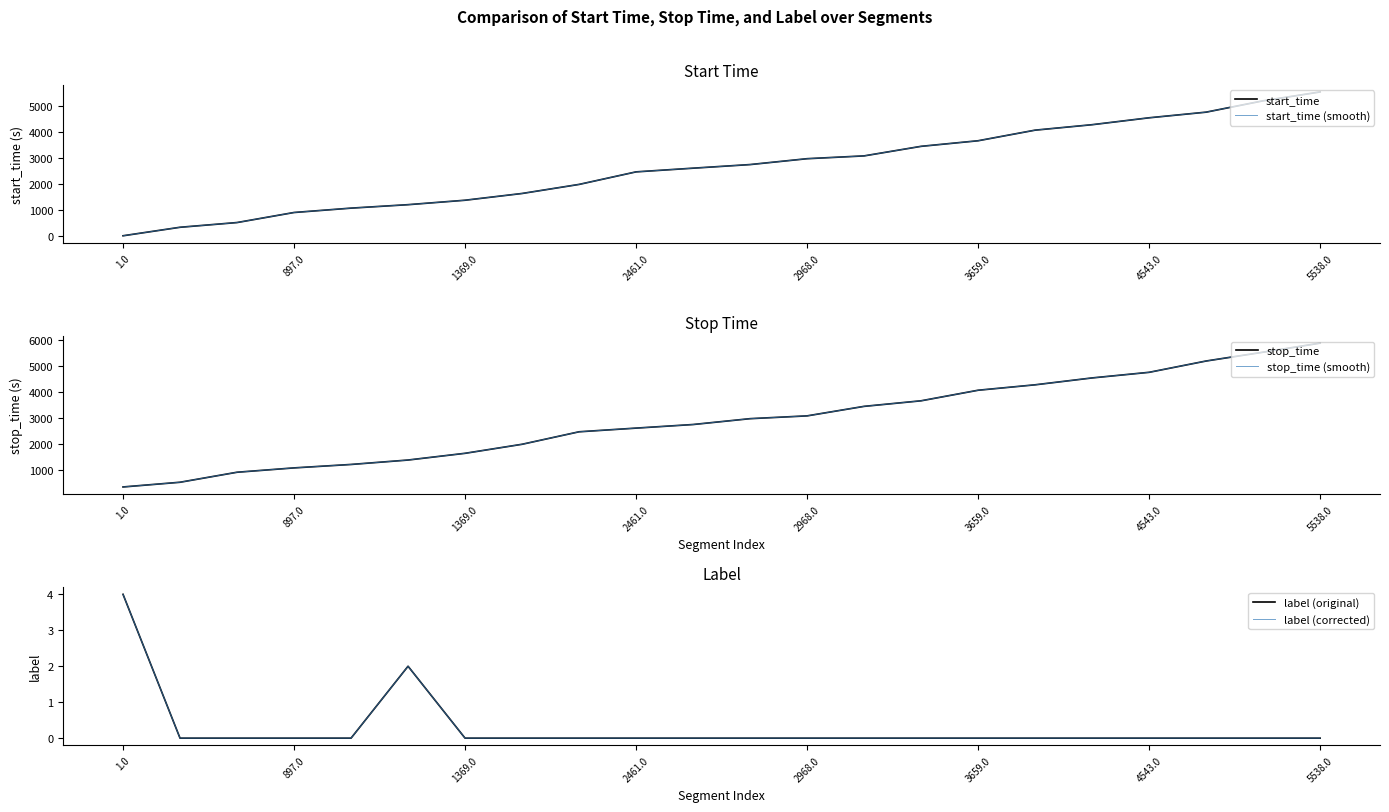

Is it true that stop_time (smooth) equals 1995 at 2968.0?

False